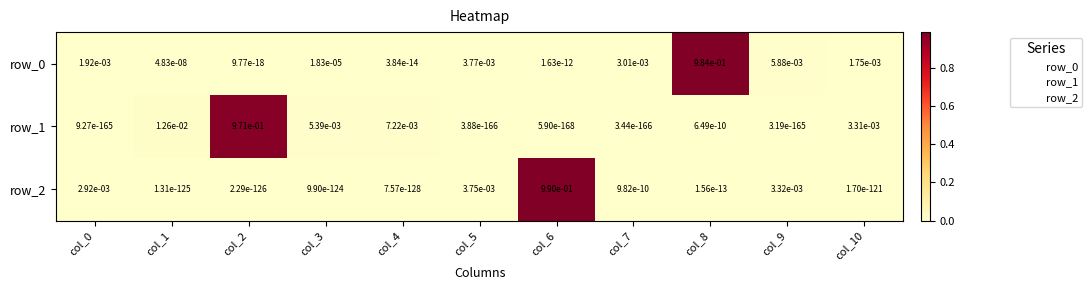

Where is row_0 nearest to the value 0?

col_2